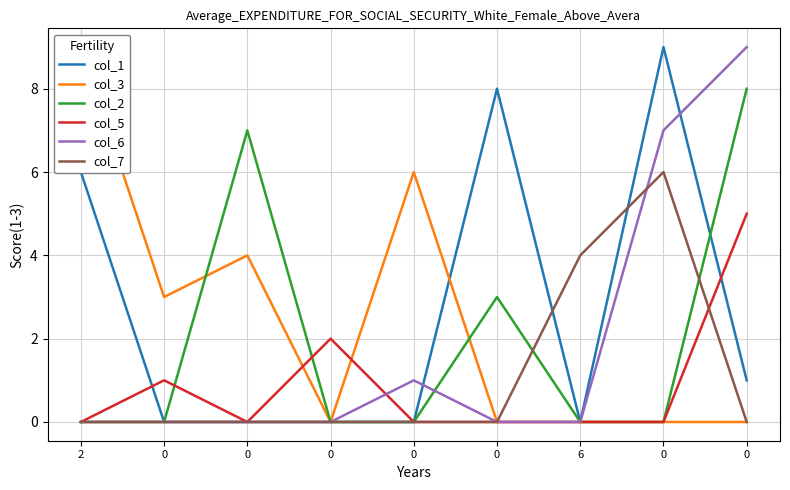

What is the average value of the col_7 series?

1